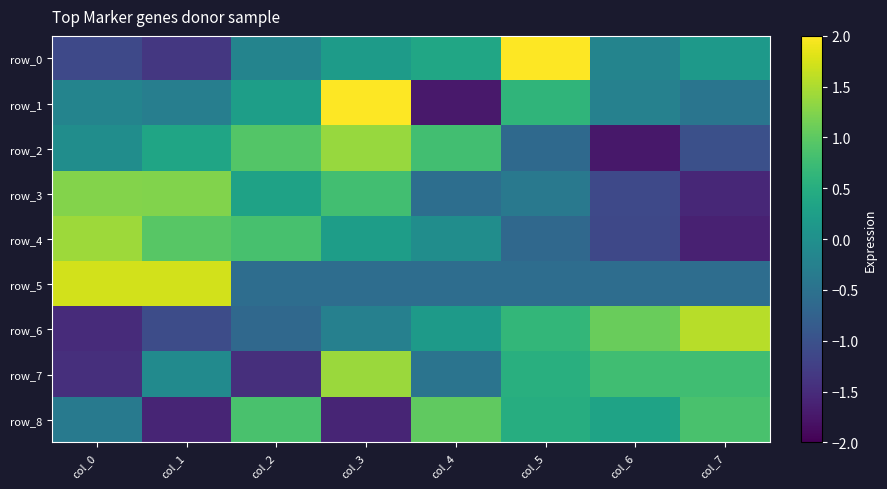

What is the difference between the second highest and minimum values in the row_1 series?

2.3